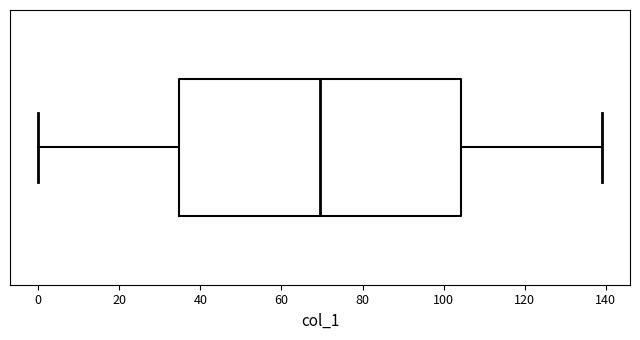

Transcribe this box plot: give where the median line is, the range the box spans, and where the two whiskers end, as read against the x-axis. The values are not printed on the chart, so give them approximately, as read against the axis.

median 70, box 34 to 104, whiskers 0 to 140